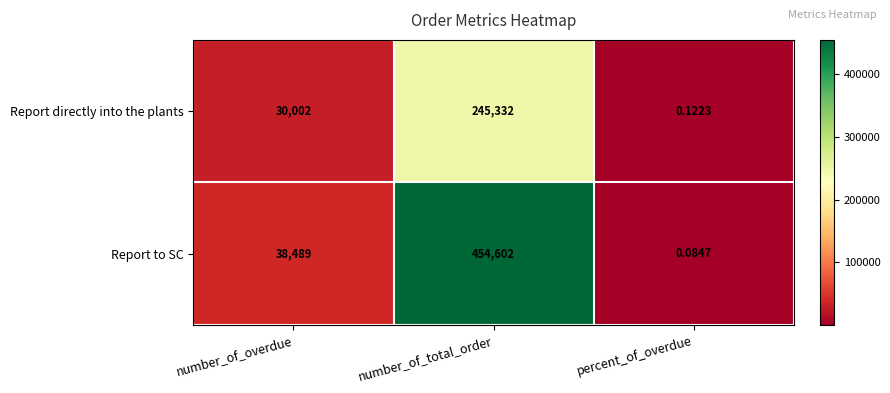

At which label is Report directly into the plants closest to 122666?

number_of_overdue